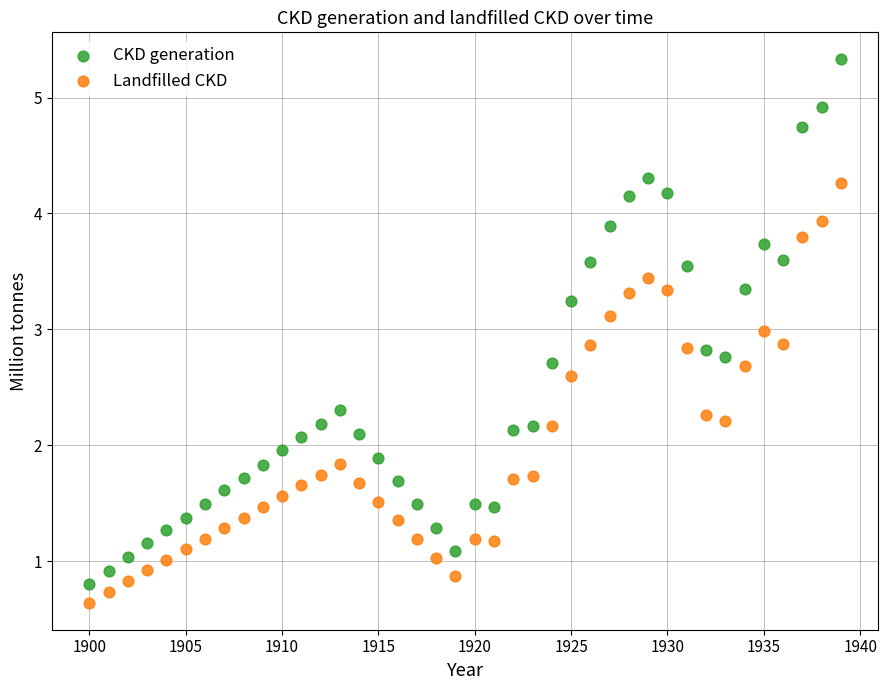

Across all data points, what is the range of X values (max minus min)?

39.0